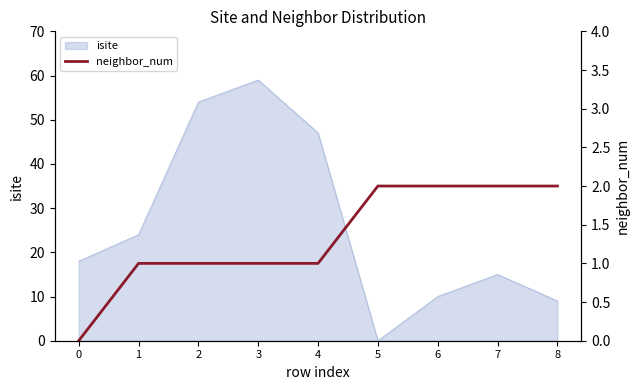

What is the maximum value for isite?

59